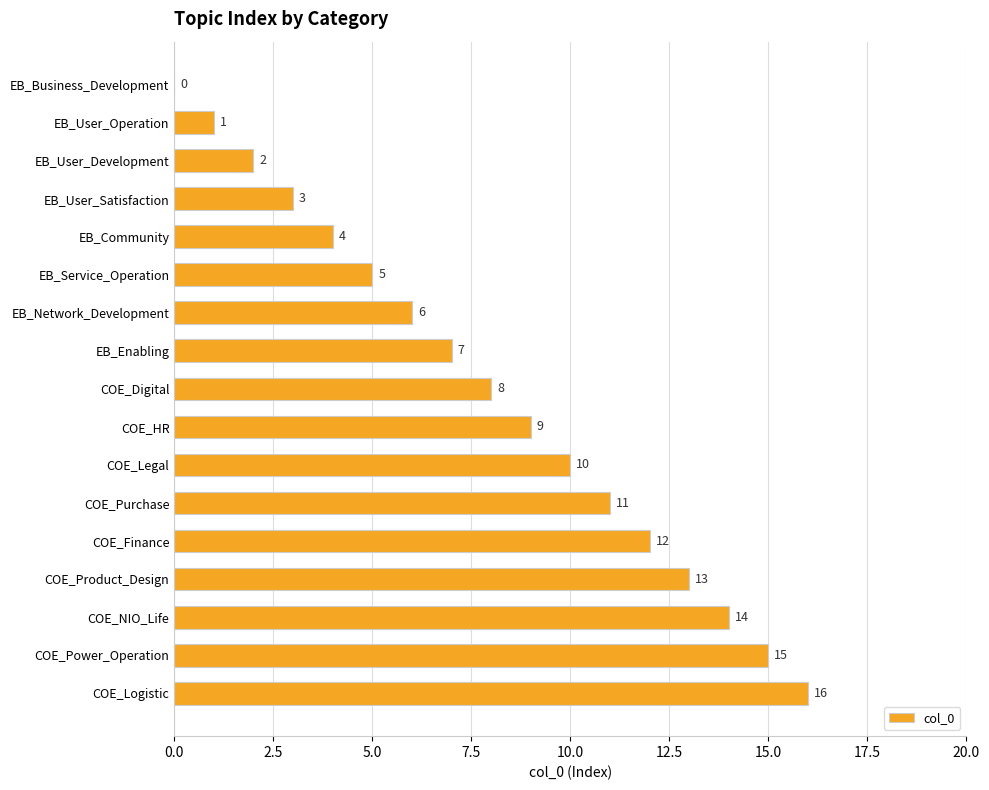

How many distinct data groups are displayed?

1